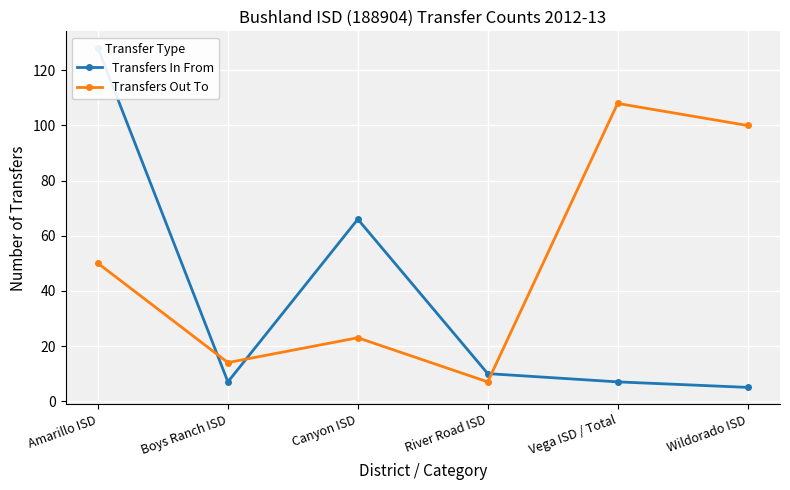

Rank the series by their maximum value, from lowest to highest.

Transfers Out To, Transfers In From